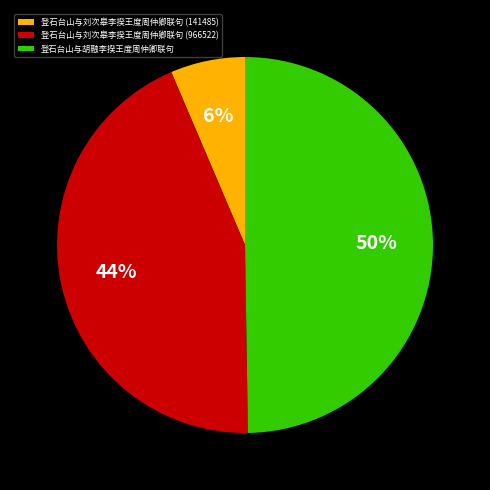

What percentage is the 登石台山与胡融李揆王度周仲卿联句 slice, to the nearest percent?

50%